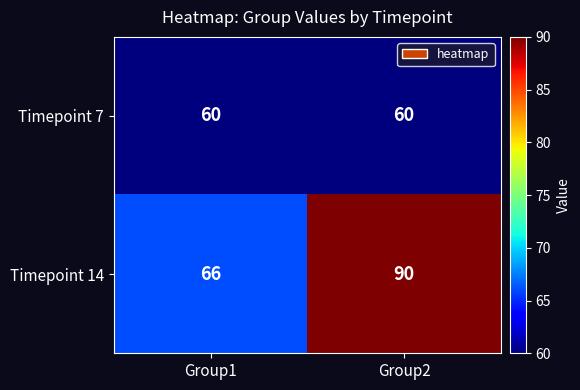

List the series in order of their overall mean, lowest first.

Timepoint 7, Timepoint 14